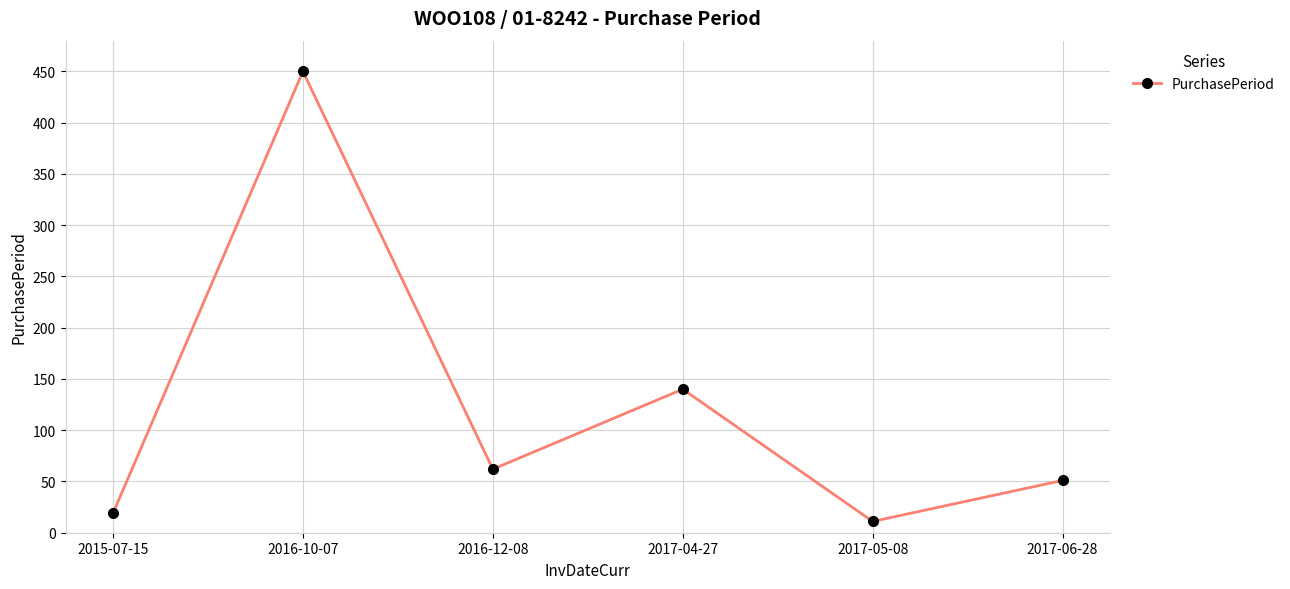

How many points are higher than both their immediate neighbors (excluding endpoints)?

2